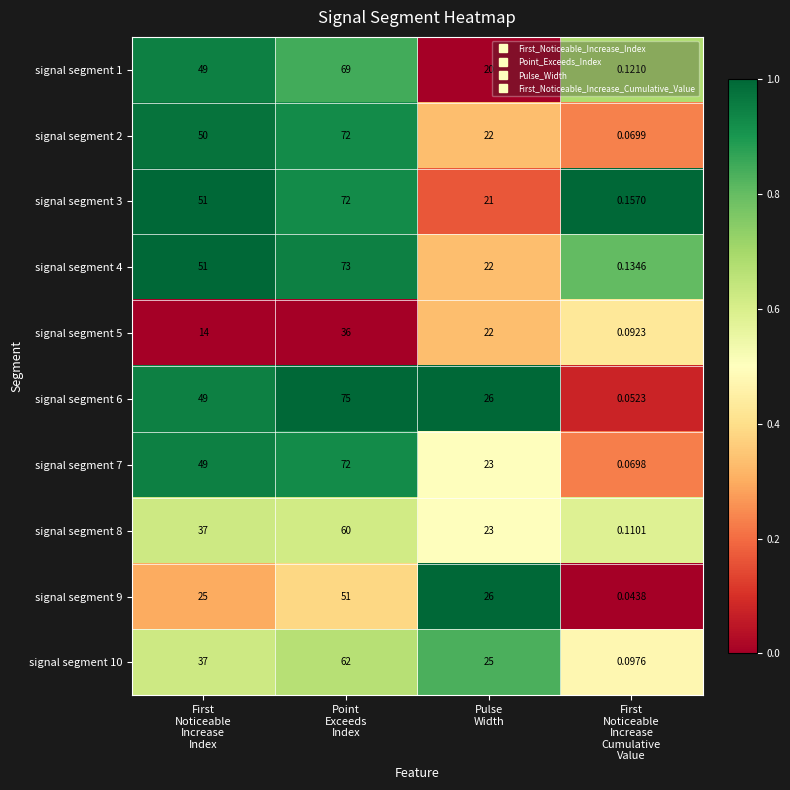

Which label corresponds to the largest value in the chart?

Point
Exceeds
Index